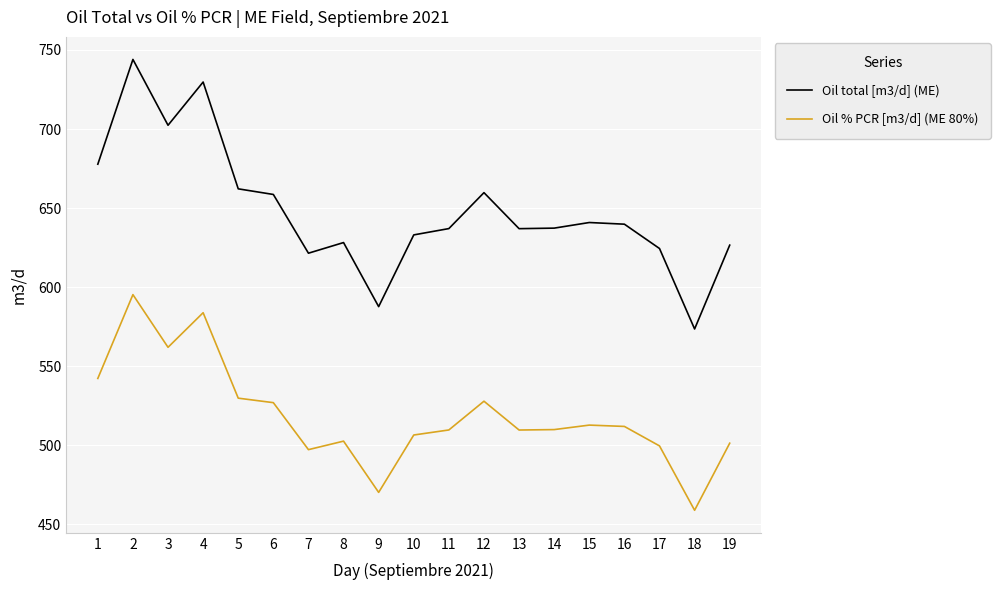

How many lines are shown in the chart?

2